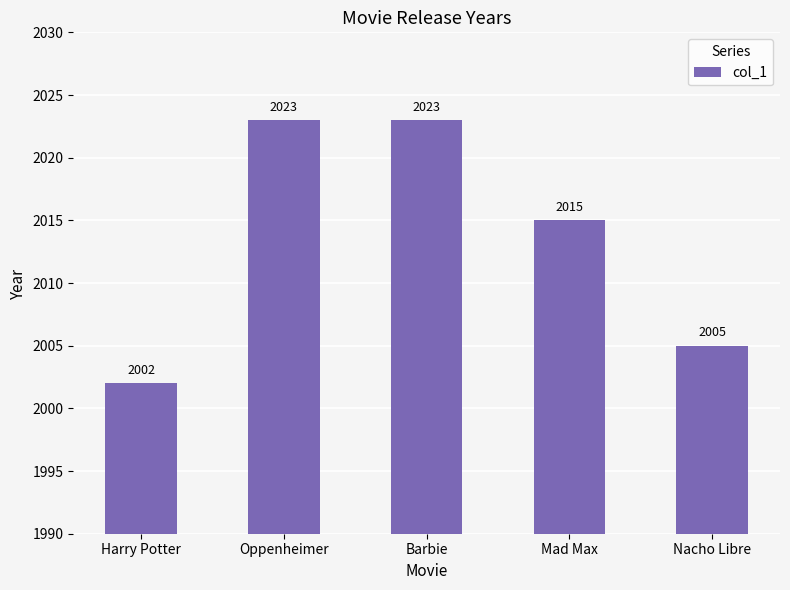

Count the values in the range 2005 to 2023.

4